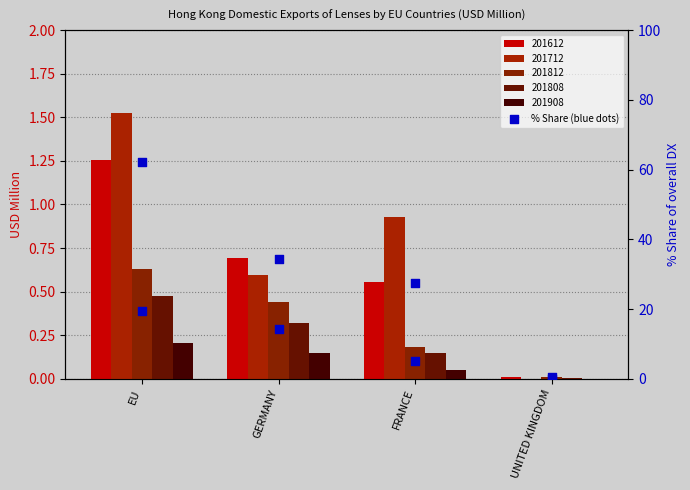

Which series has the widest spread of Y values?

% Share 201612